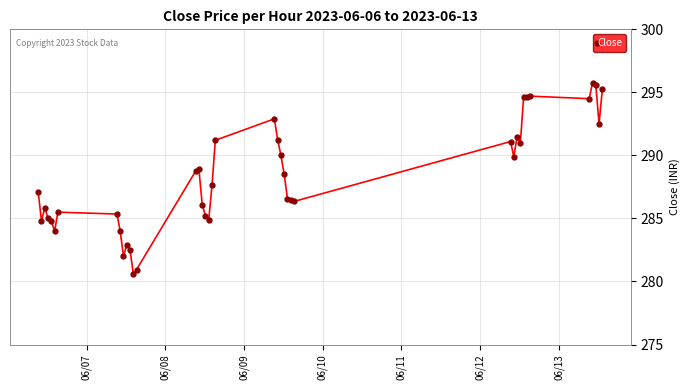

Does the chart have visible grid lines?

Yes